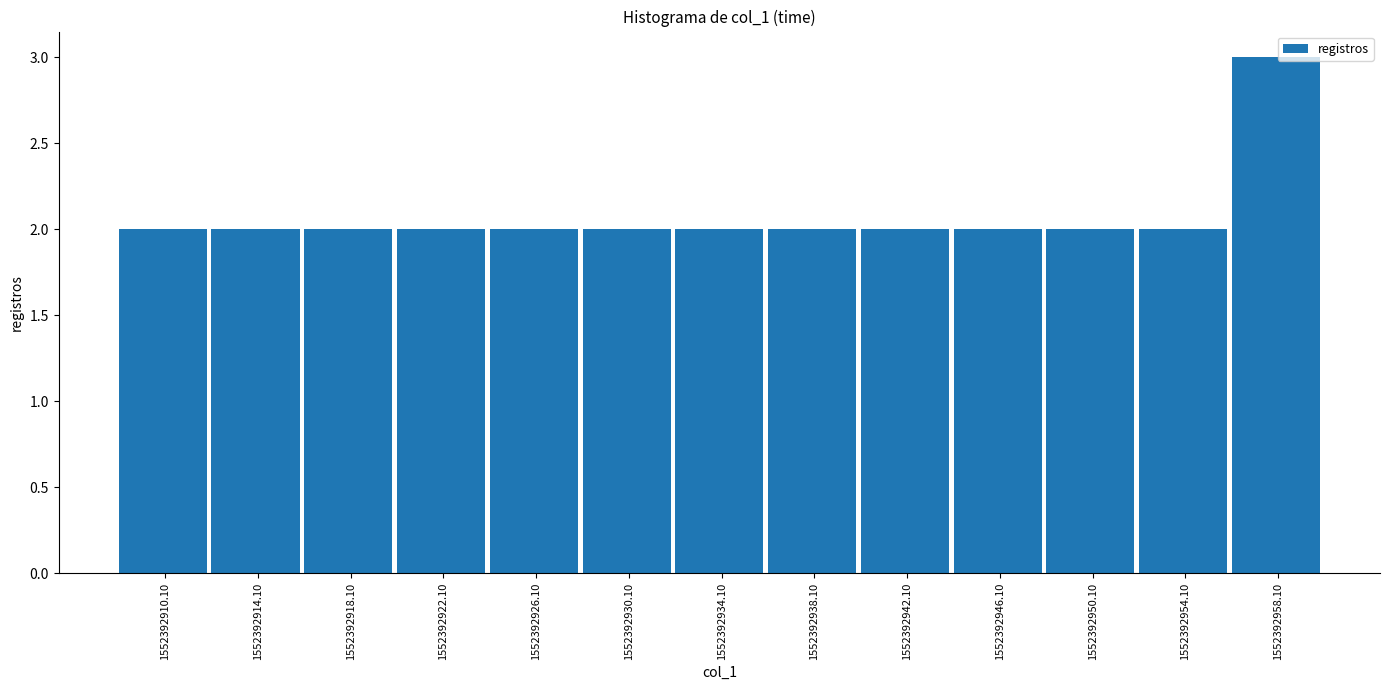

Reading left to right, transcribe this chart: for each bar, give the range it covers on the x-axis and its height. Neither the bar edges nor the heights are printed on the chart, so give them approximately, as read against the axes.

1552392908 to 1552392912: 2
1552392912 to 1552392916: 2
1552392916 to 1552392920: 2
1552392920 to 1552392924: 2
1552392924 to 1552392928: 2
1552392928 to 1552392932: 2
1552392932 to 1552392936: 2
1552392936 to 1552392940: 2
1552392940 to 1552392944: 2
1552392944 to 1552392948: 2
1552392948 to 1552392952: 2
1552392952 to 1552392956: 2
1552392956 to 1552392960: 3